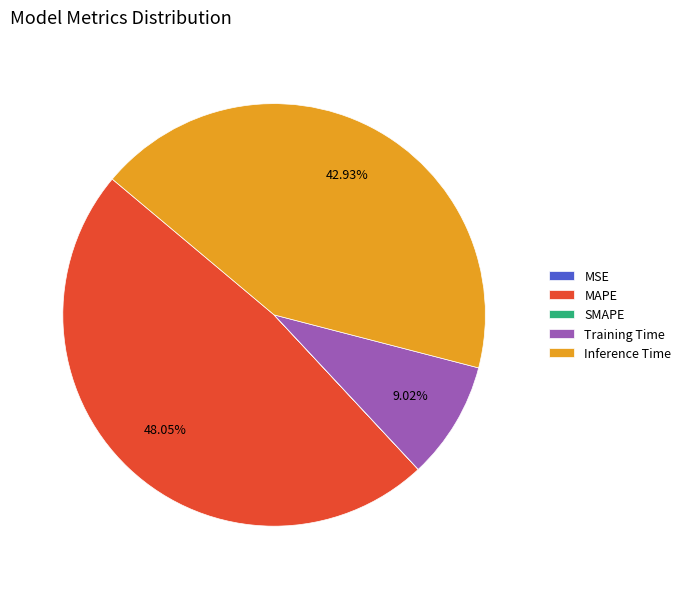

Which has a higher value, Inference Time or Training Time?

Inference Time